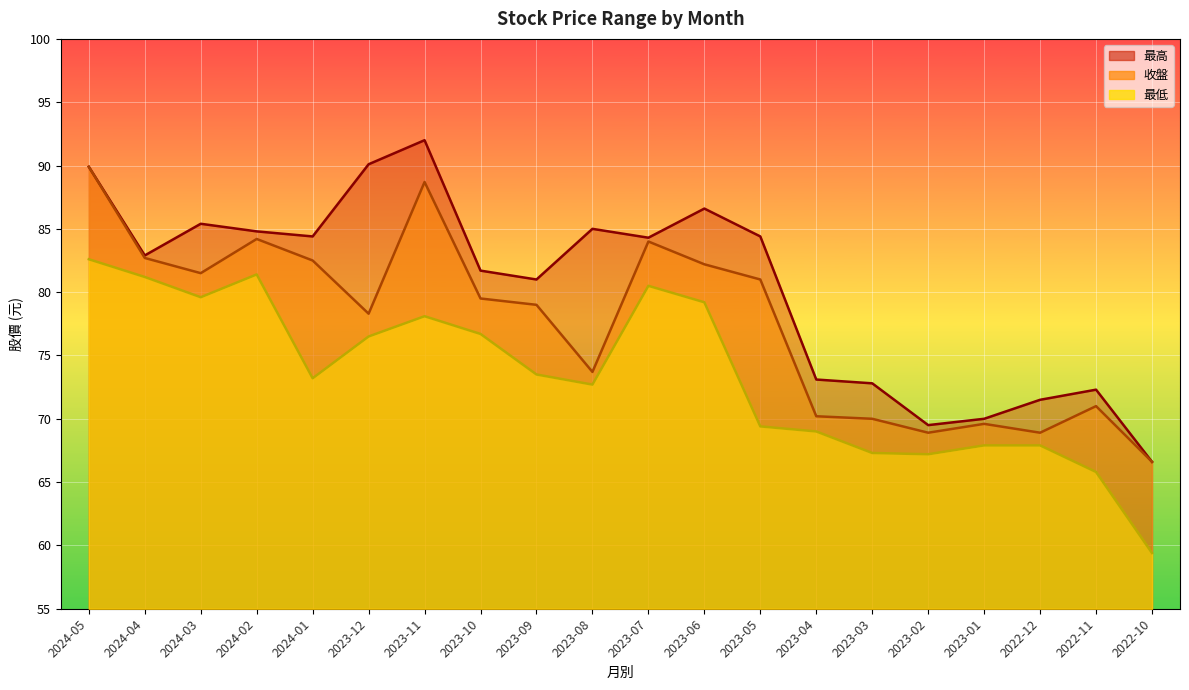

What are all the series names shown in the legend?

收盤, 最高, 最低